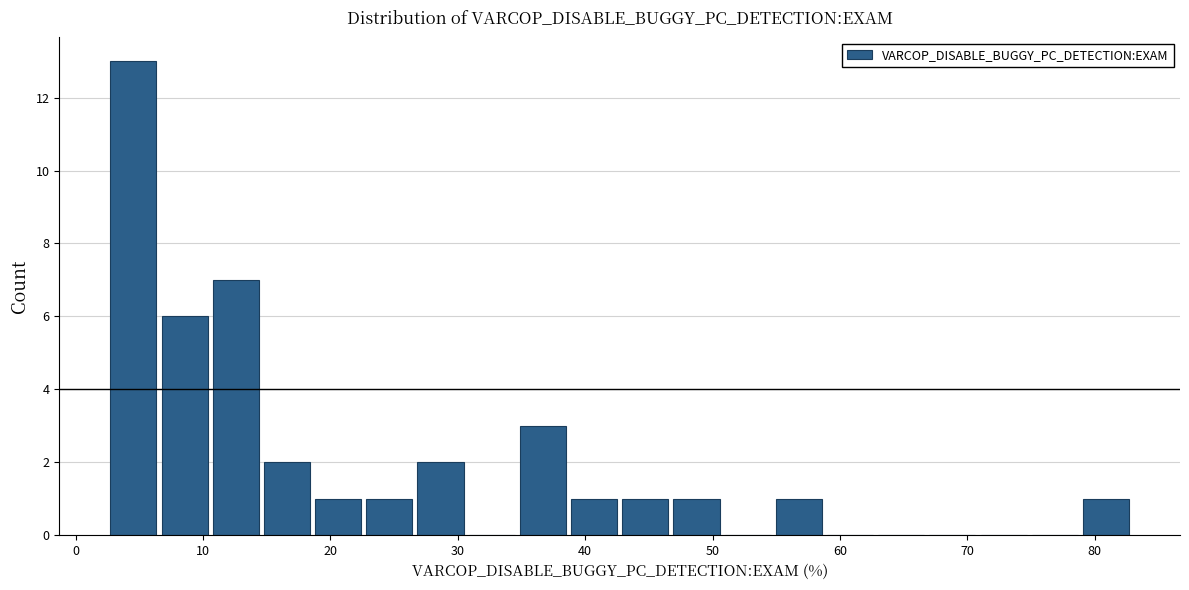

Reading left to right, list every bar in this chart as the range it spans on the x-axis followed by its height. Neither the bar edges nor the heights are printed on the chart, so give them approximately, as read against the axes.

3 to 7: 13
7 to 11: 6
11 to 15: 7
15 to 19: 2
19 to 23: 1
23 to 27: 1
27 to 31: 2
31 to 35: 0
35 to 39: 3
39 to 43: 1
43 to 47: 1
47 to 51: 1
51 to 55: 0
55 to 59: 1
59 to 63: 0
63 to 67: 0
67 to 71: 0
71 to 75: 0
75 to 79: 0
79 to 83: 1